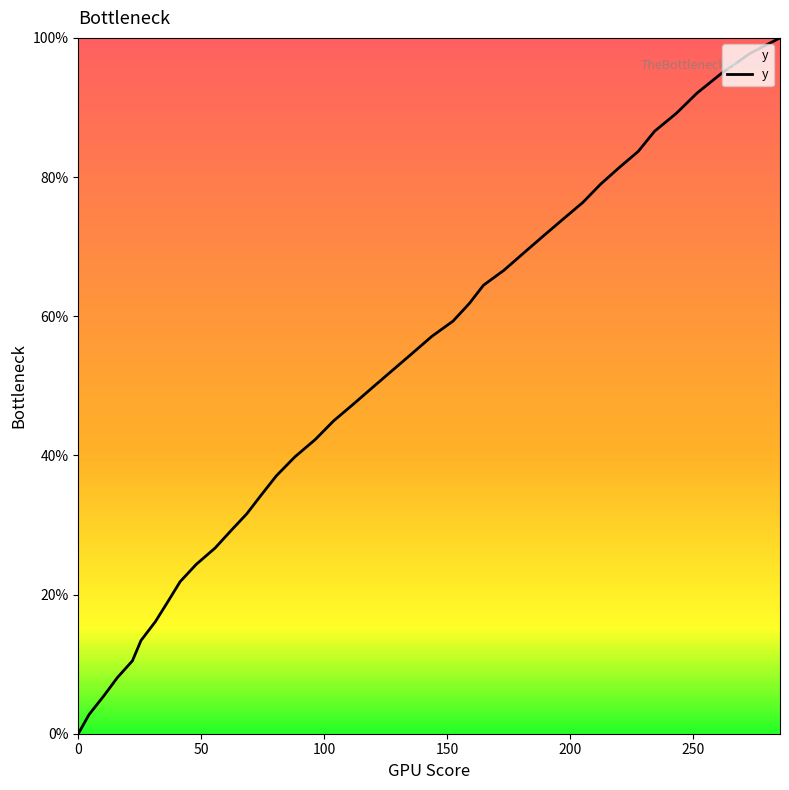

What is the maximum value shown in the chart?

100.0